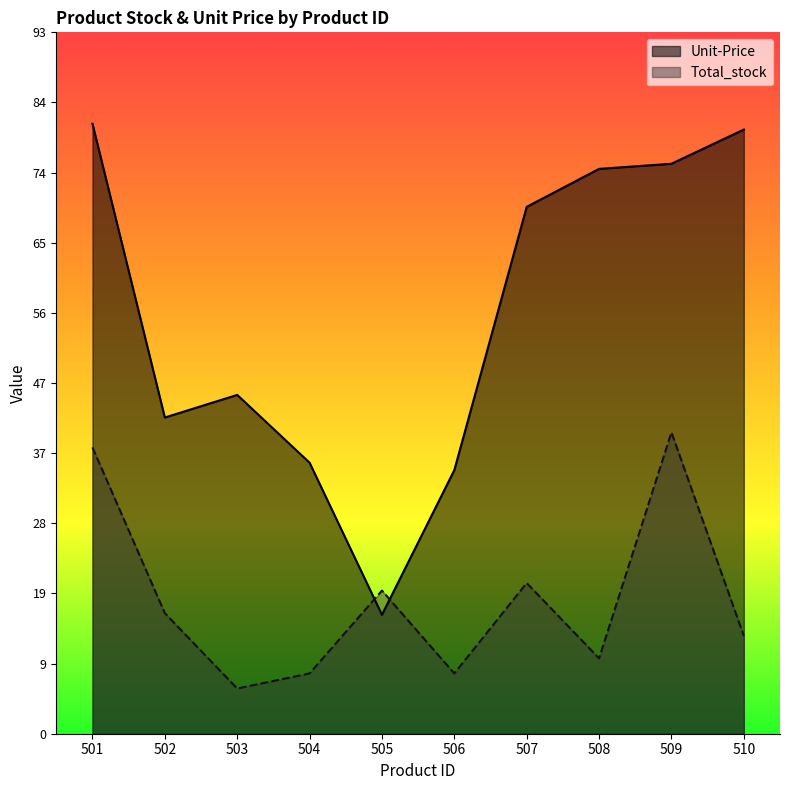

In Unit-Price, how many points are higher than both neighbors (excluding endpoints)?

1